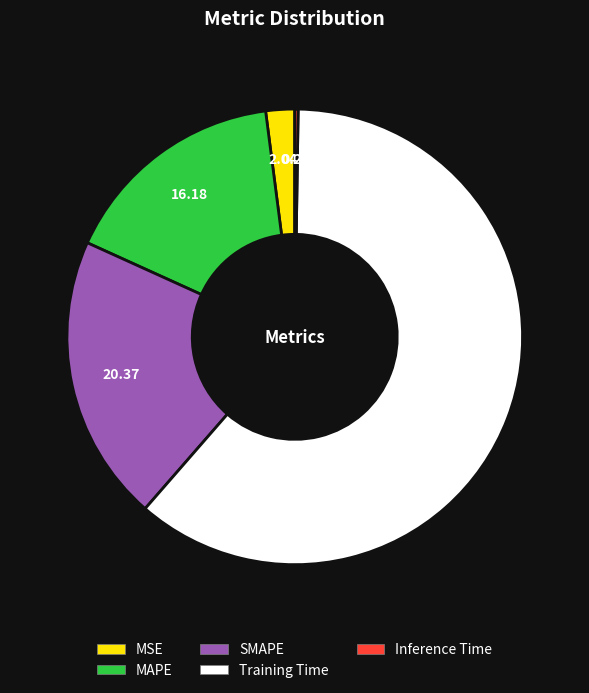

Which category has the biggest portion of the pie?

Training Time